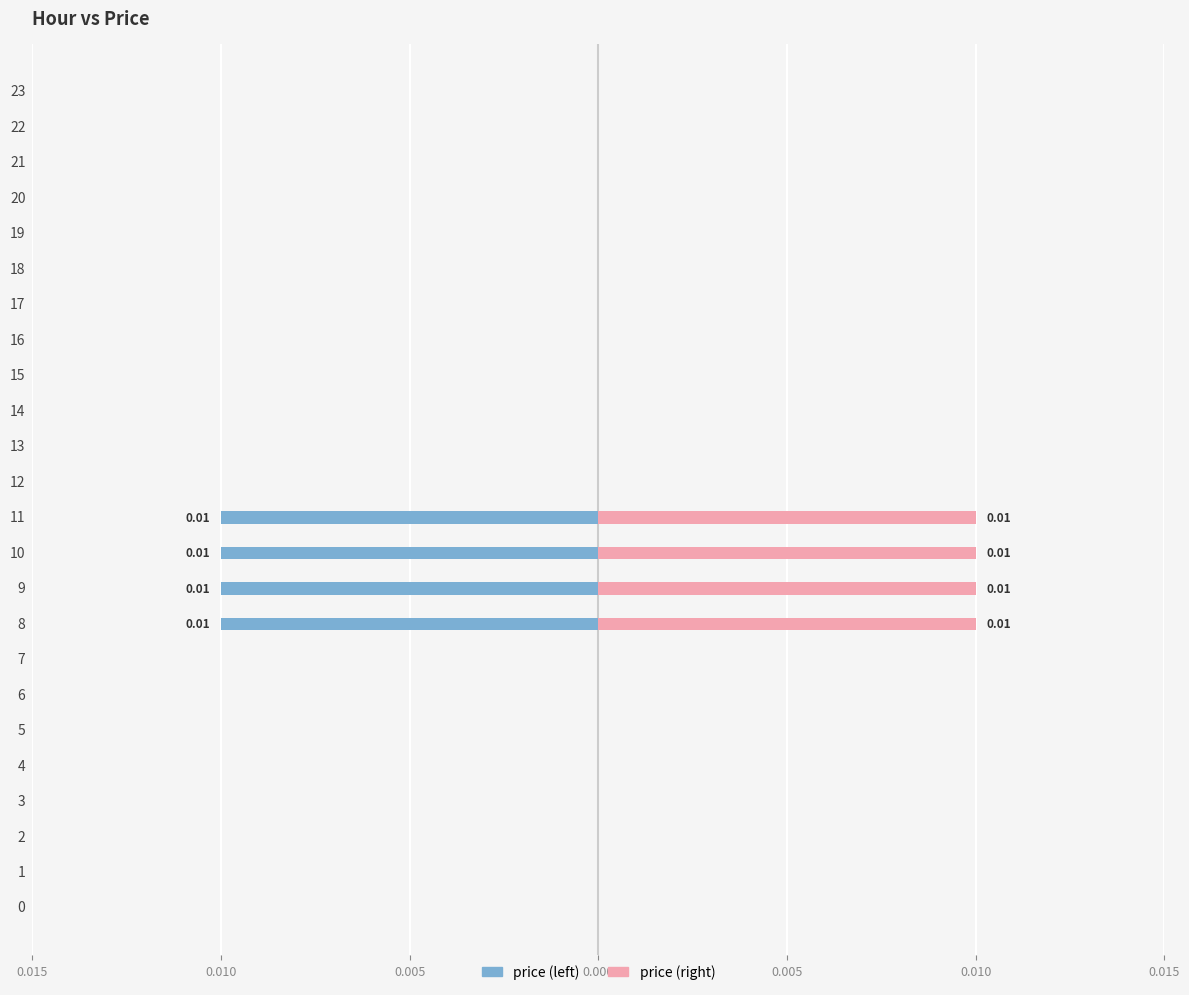

What are all the series names shown in the legend?

price (left), price (right)